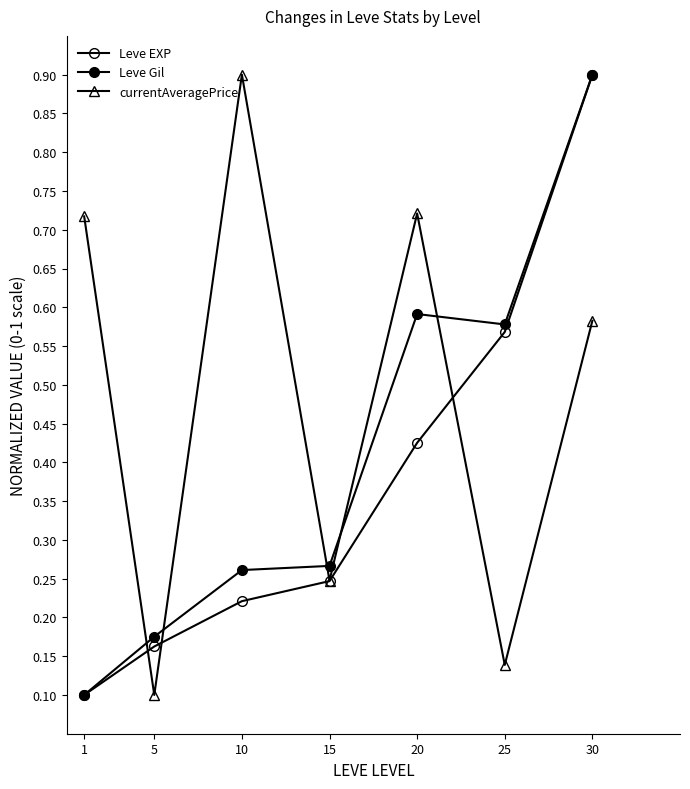

How many interior local valleys does the currentAveragePrice series have?

3